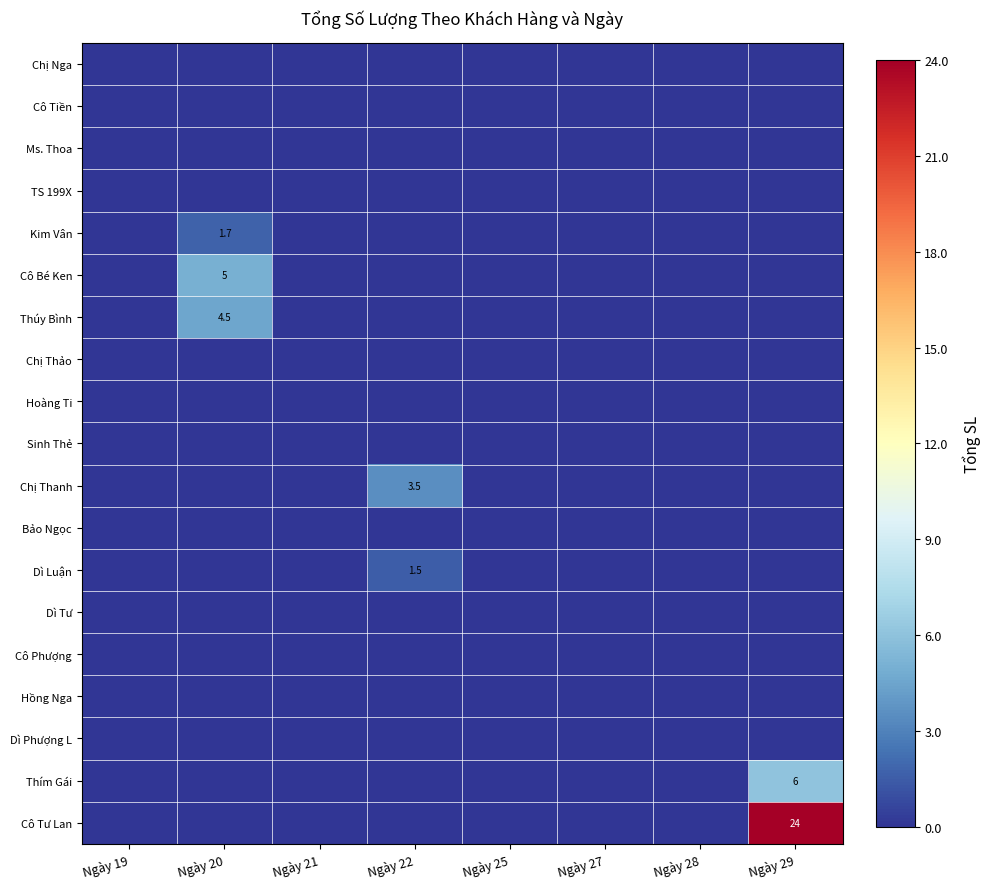

The value of Cô Bé Ken at Ngày 27 is 0.0. True or false?

True